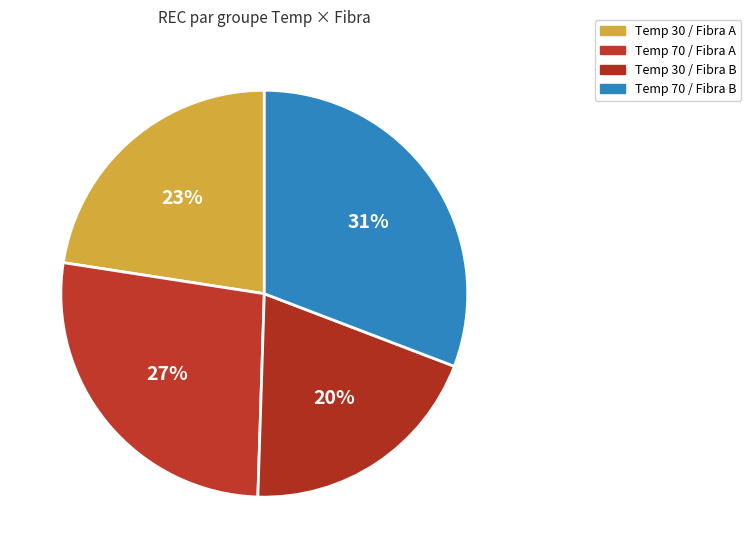

How many slices are in this pie chart?

4